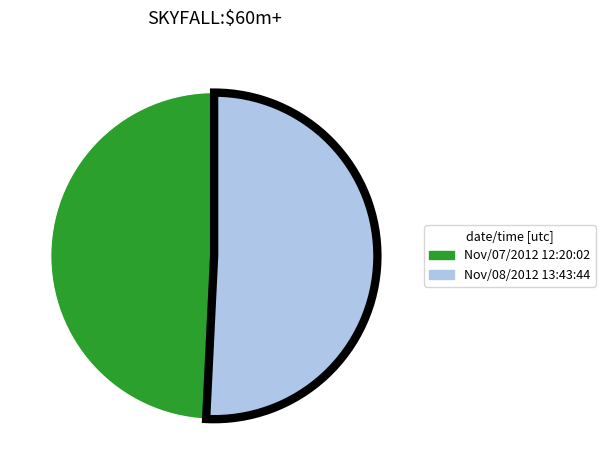

True or false: Nov/07/2012 12:20:02 accounts for 49% of the total.

True